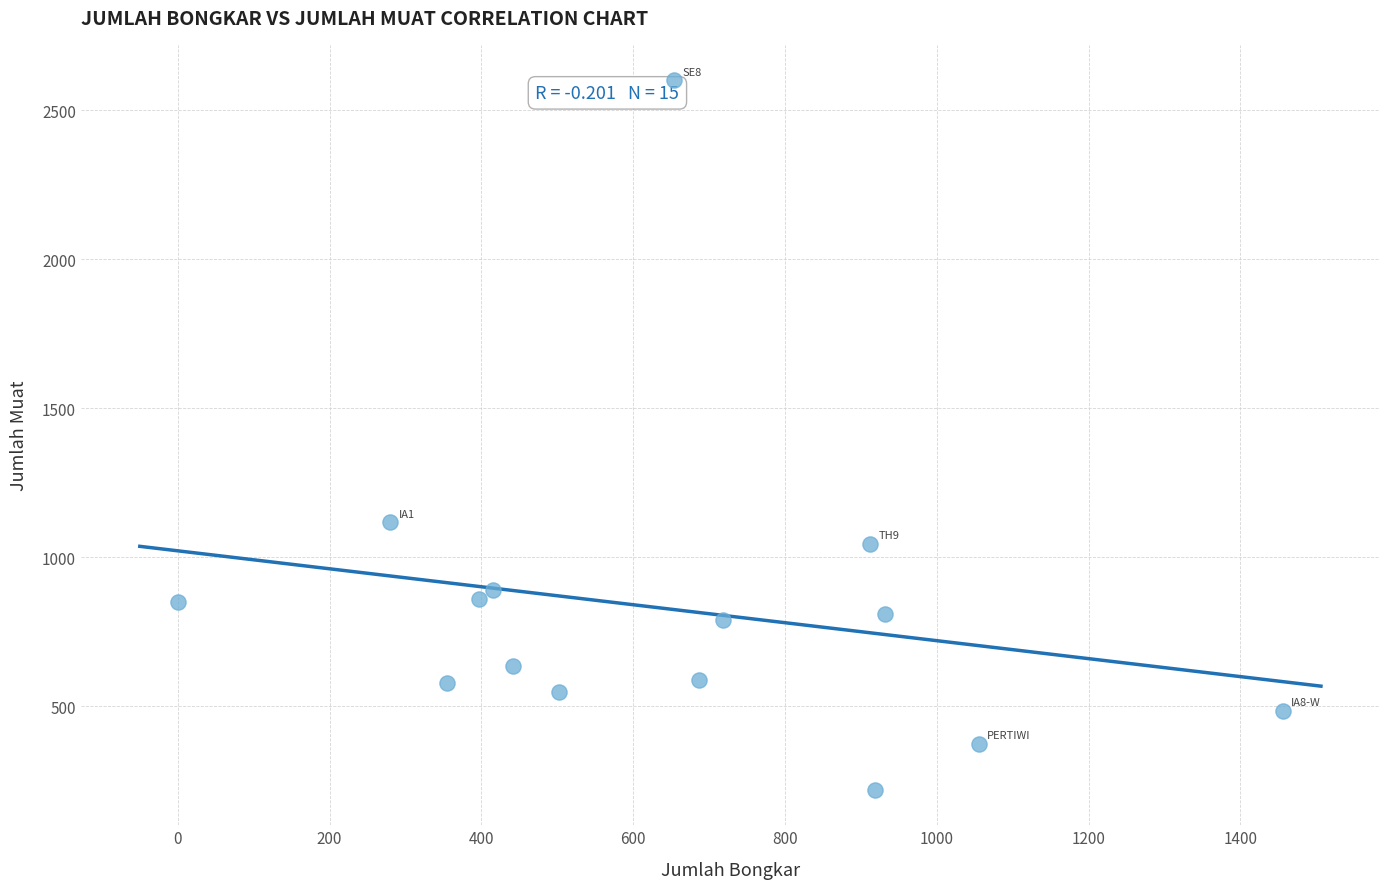

What is the range of X values (max minus min)?

1456